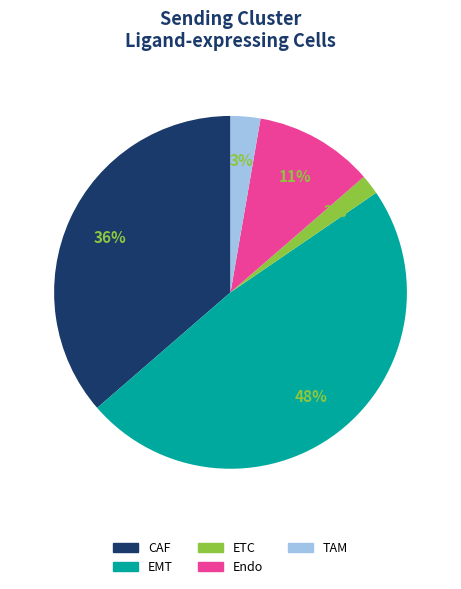

To the nearest percent, what is the difference between the largest and smallest slice percentages?

46%